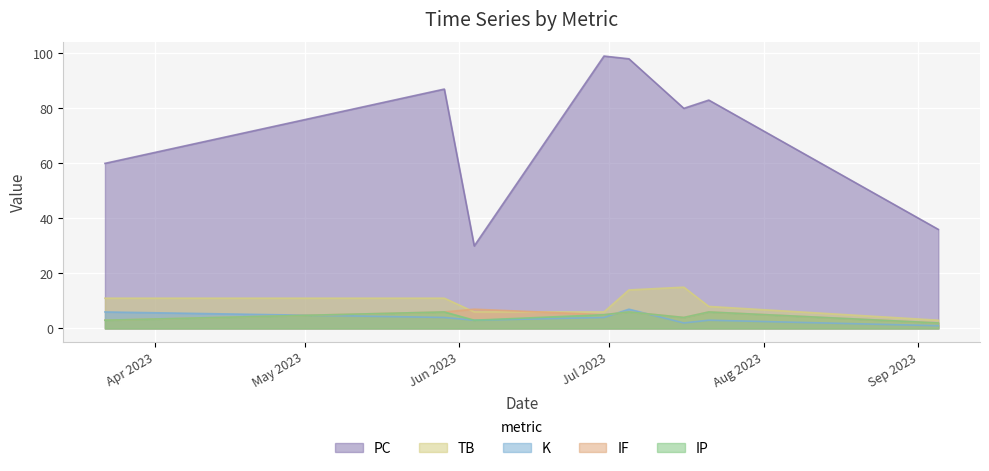

At which label does K first exceed 4?

2023-03-22